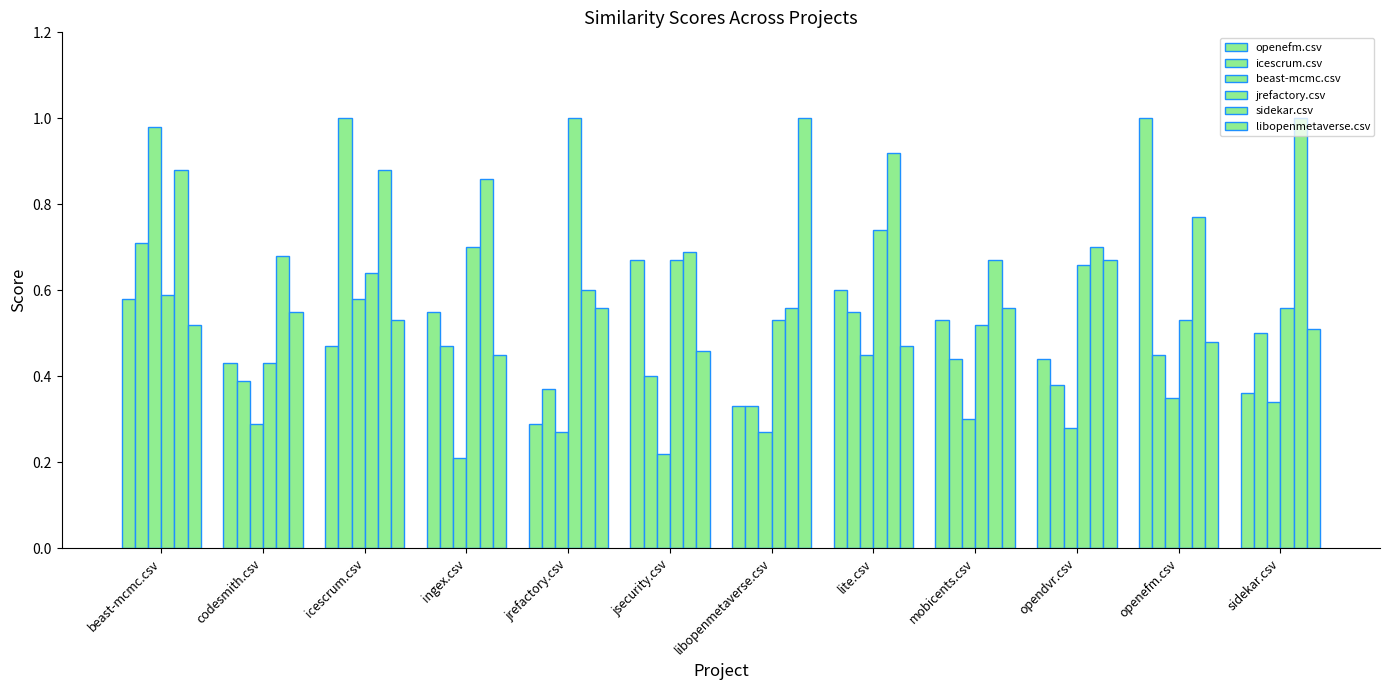

The jrefactory.csv series shows 0.6 at sidekar.csv. True or false?

True